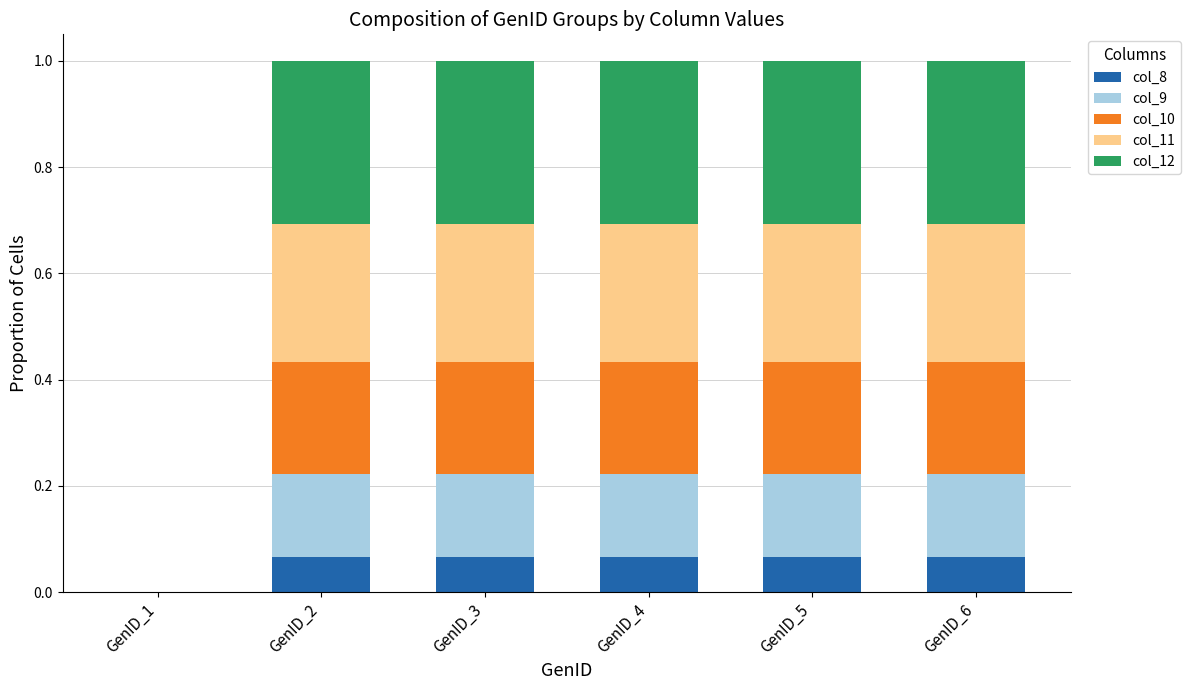

What is the total value across all series at GenID_6?

1.0